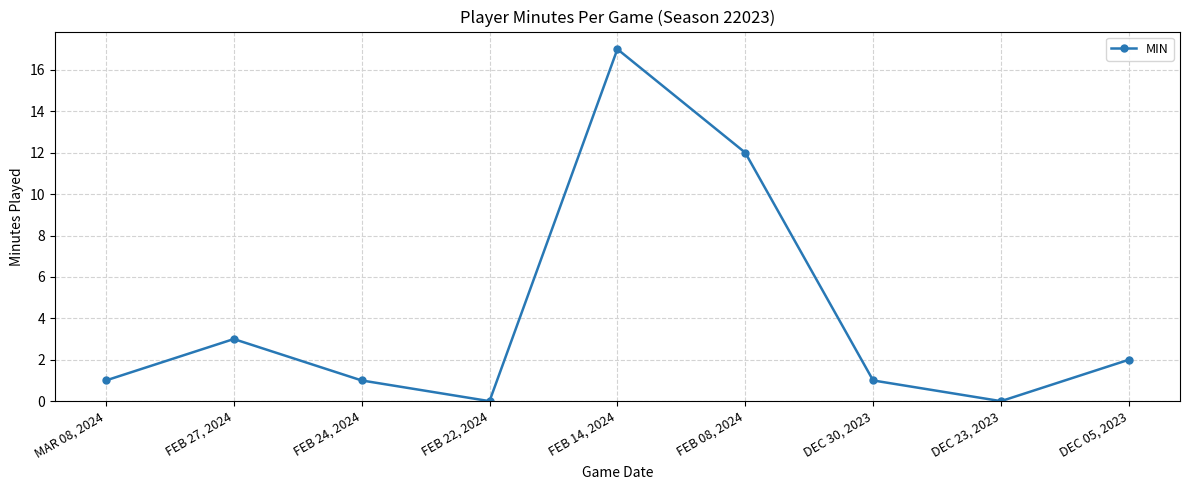

True or false: the data has more than 0 interior local peaks.

True